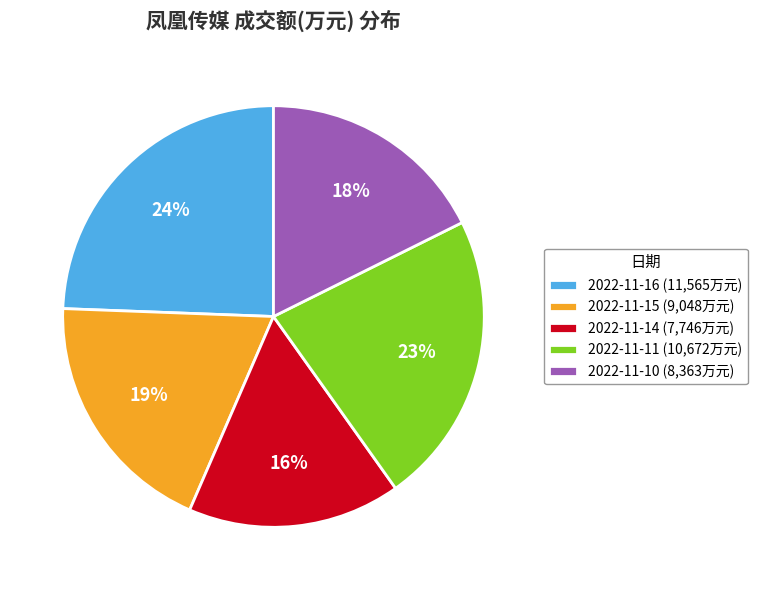

True or false: 2022-11-14 accounts for 16% of the total.

True